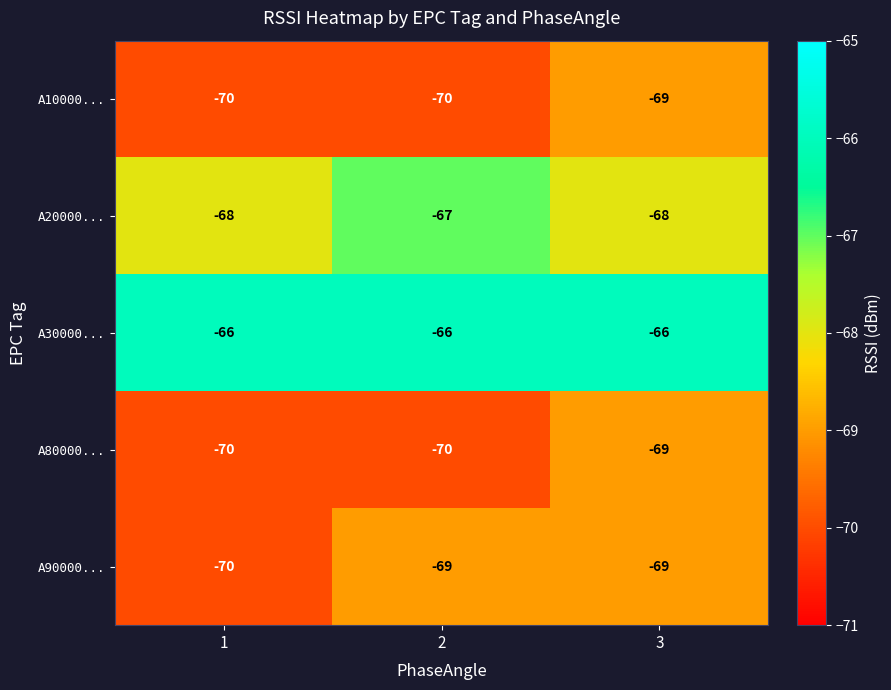

What is the smallest value displayed?

-70